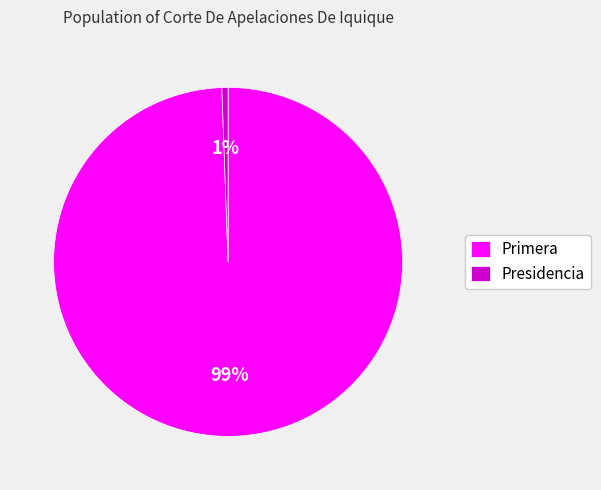

Do Presidencia and Primera together represent more than half of the pie?

Yes